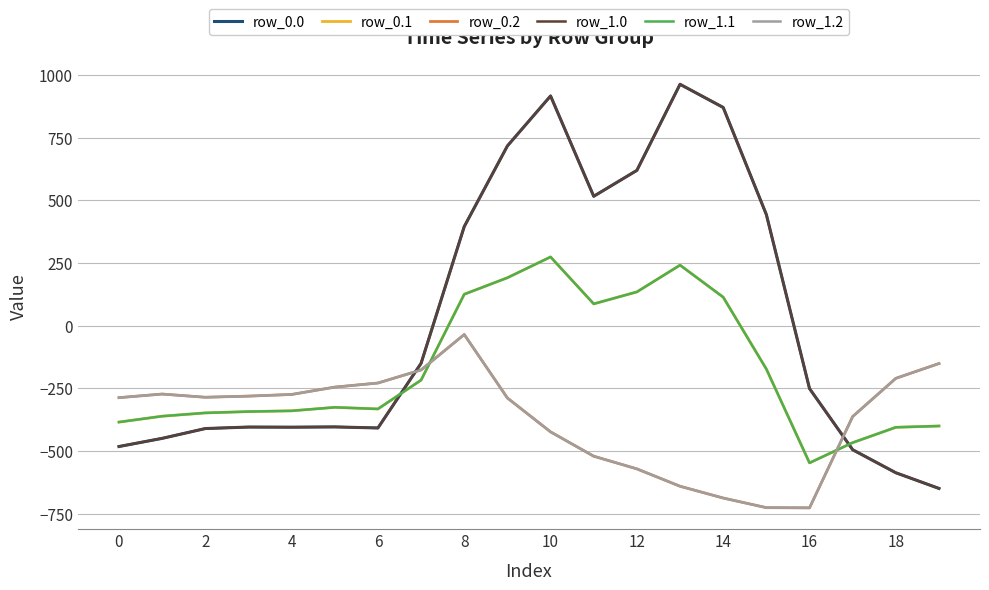

List the series in order of their peak value, lowest first.

row_0.2, row_1.2, row_0.1, row_1.1, row_0.0, row_1.0